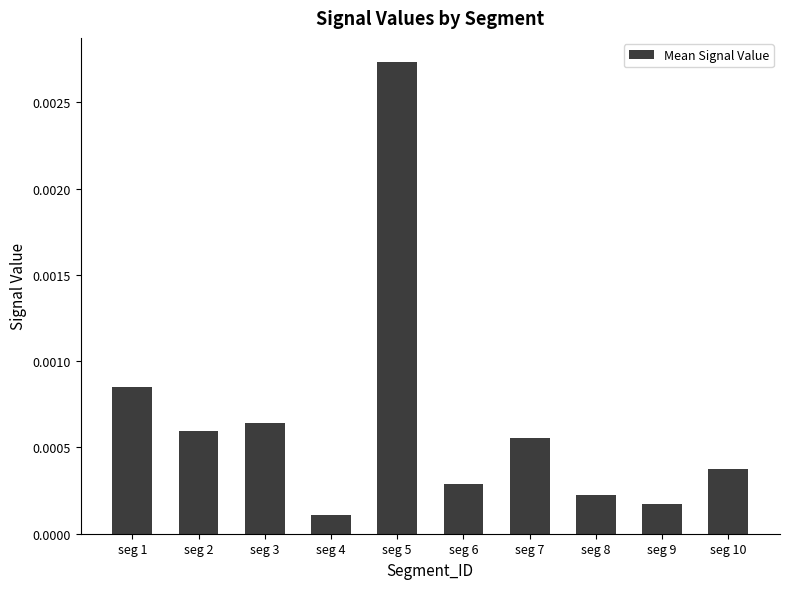

Rank the categories by value from lowest to highest.

seg 4, seg 9, seg 8, seg 6, seg 10, seg 7, seg 2, seg 3, seg 1, seg 5